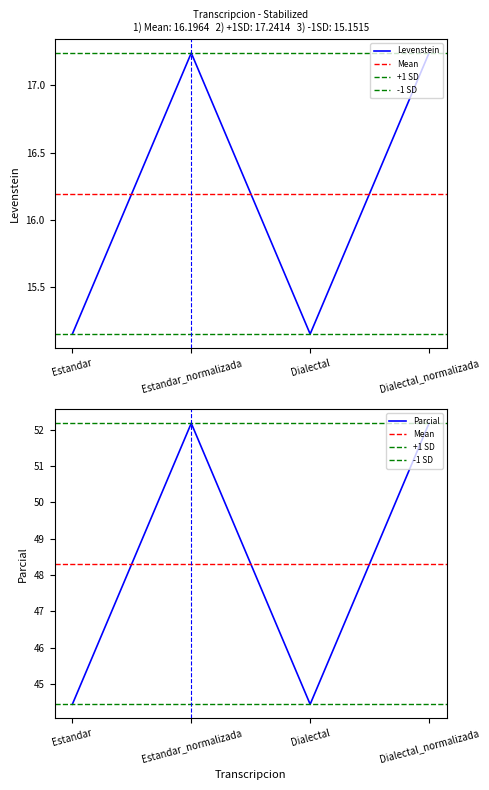

Is the value of Levenstein at Estandar greater than the value of Parcial at Estandar?

No